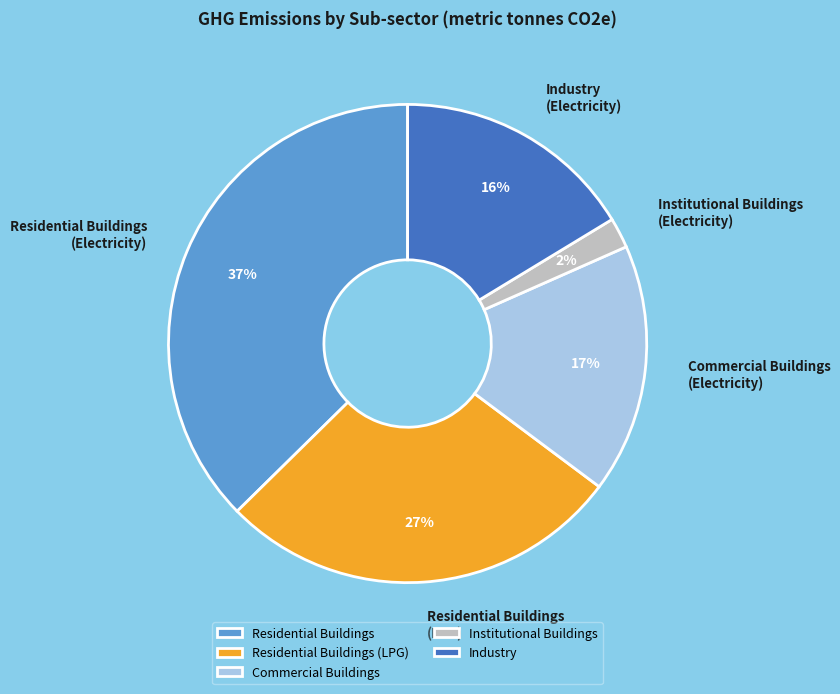

The Residential Buildings (LPG) slice represents 27% of the pie. True or false?

True